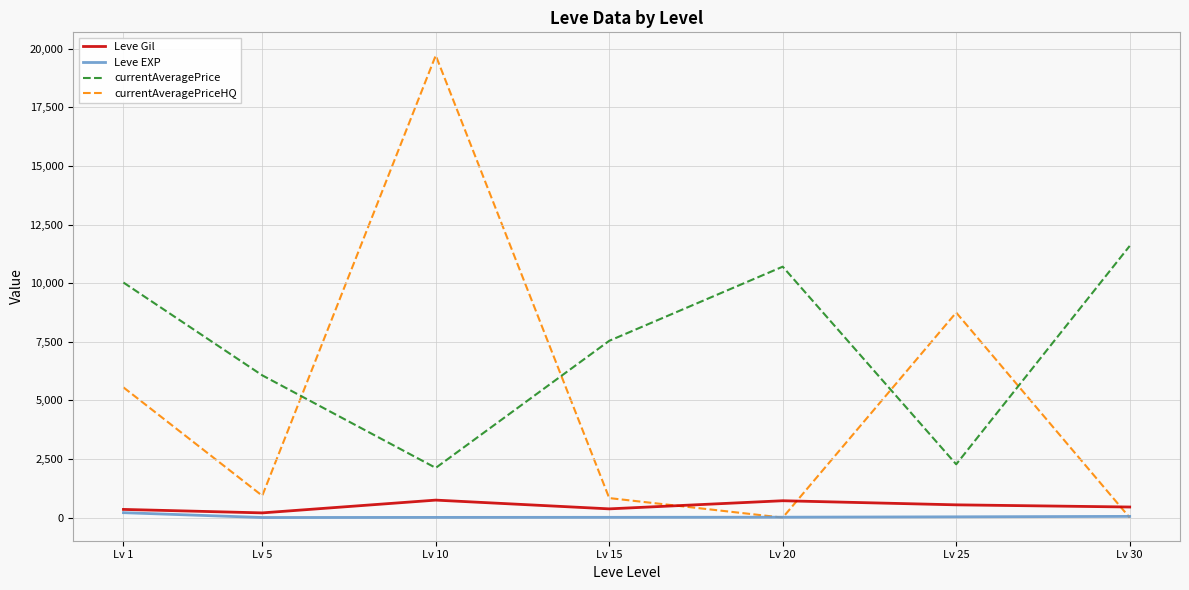

At which category is the sum across all series the highest?

Lv 10